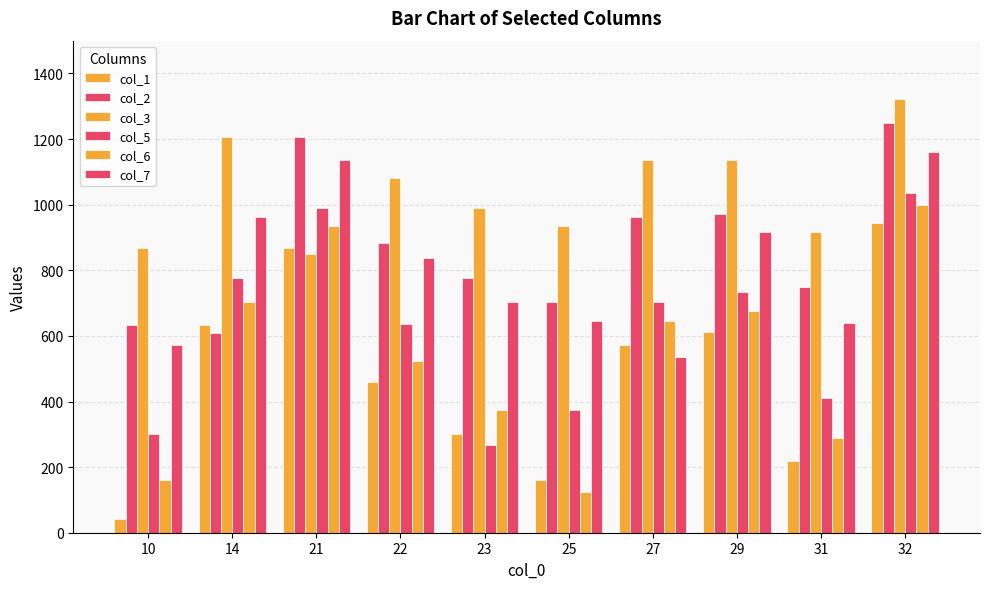

How many bars are there in total?

60